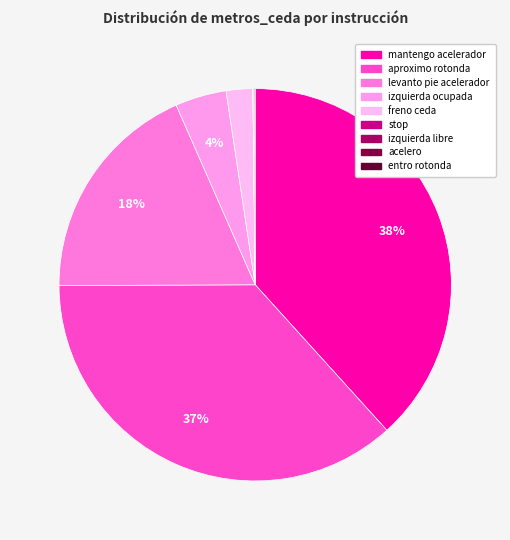

How many slices are in this pie chart?

9